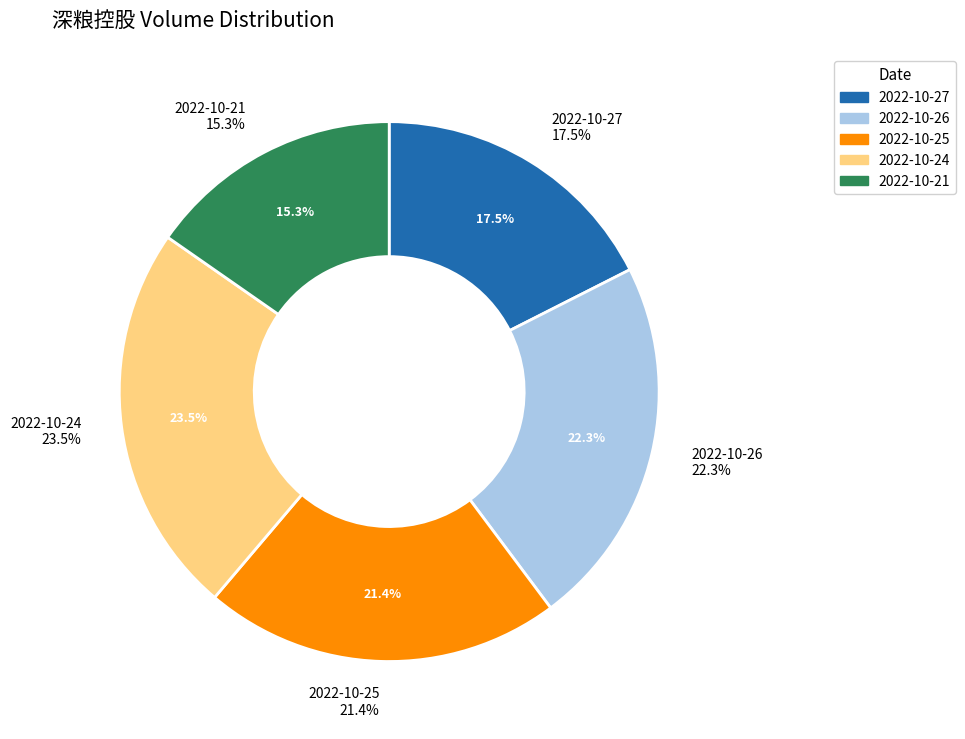

How many segments does this pie chart have?

5